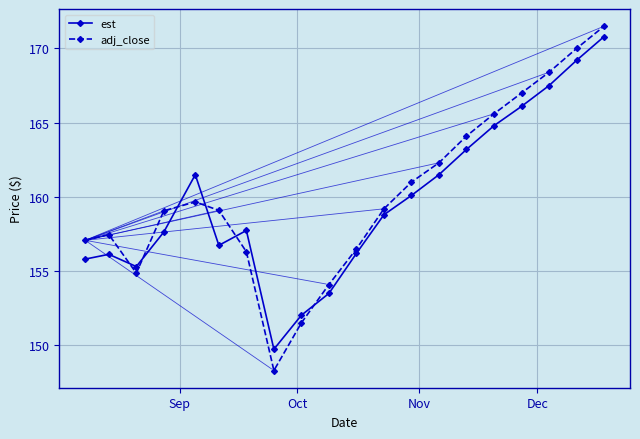

Which series ends up on top after the final intersection of est and adj_close?

adj_close